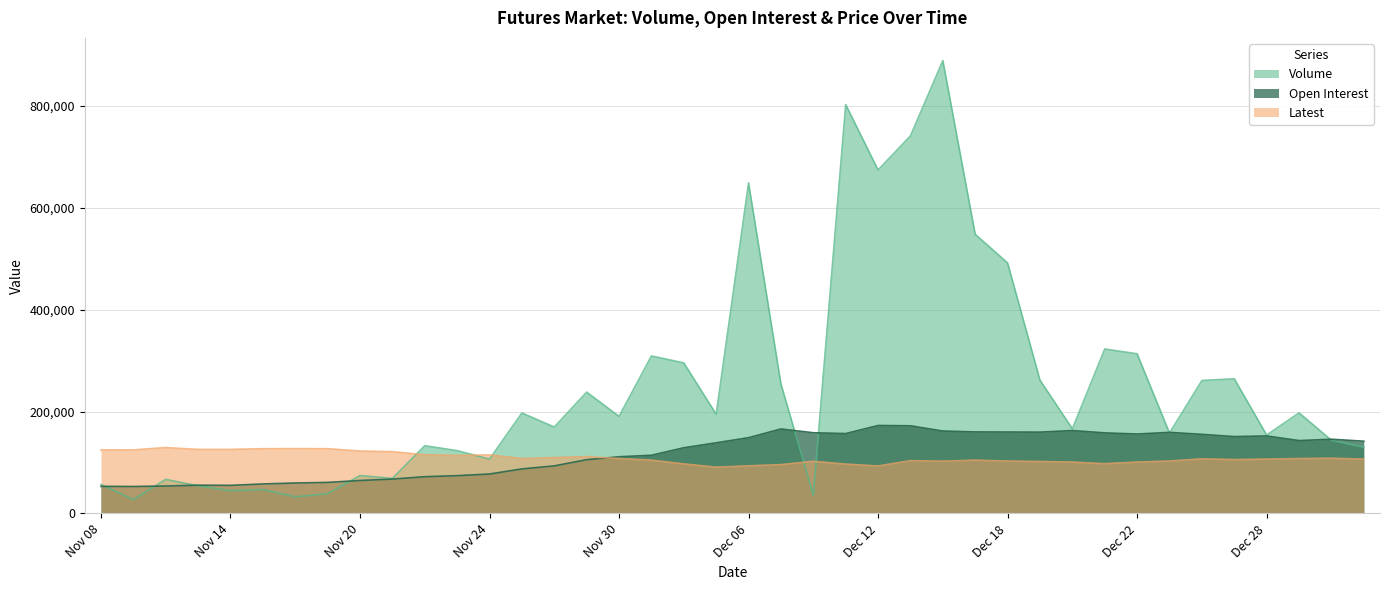

At which category does Latest reach its first local valley?

Nov 23